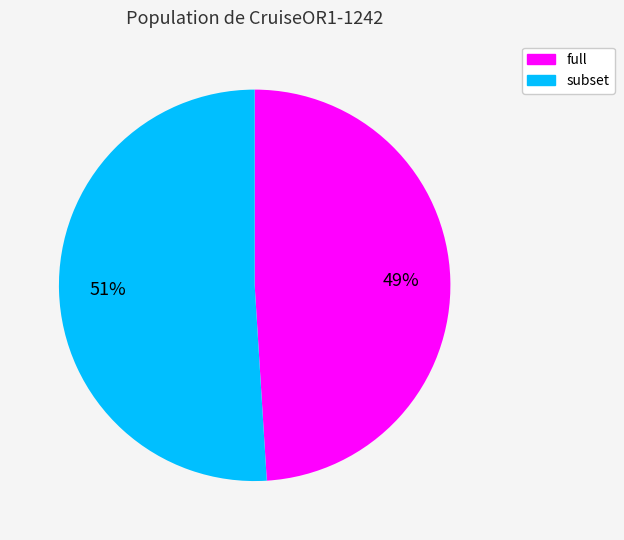

What is the ratio of the value at subset to the value at full?

1.0